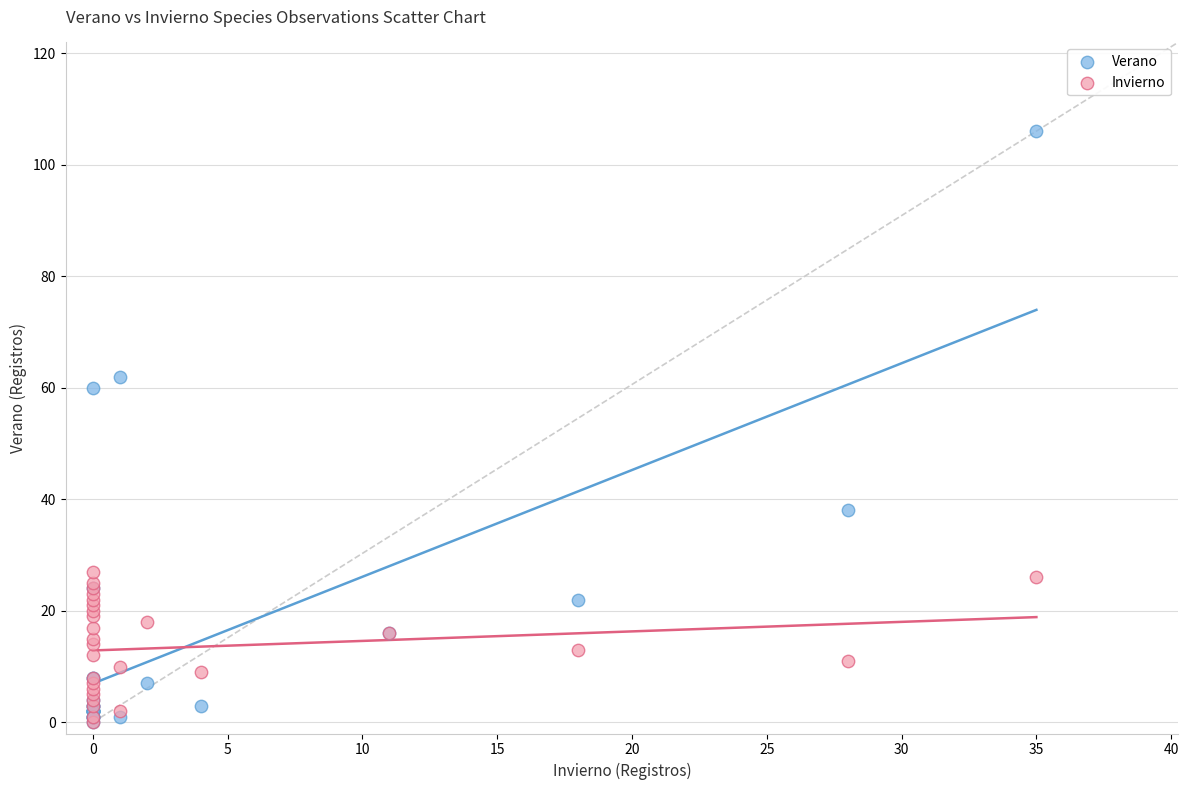

Across all series, what Y value is closest to 53?

60